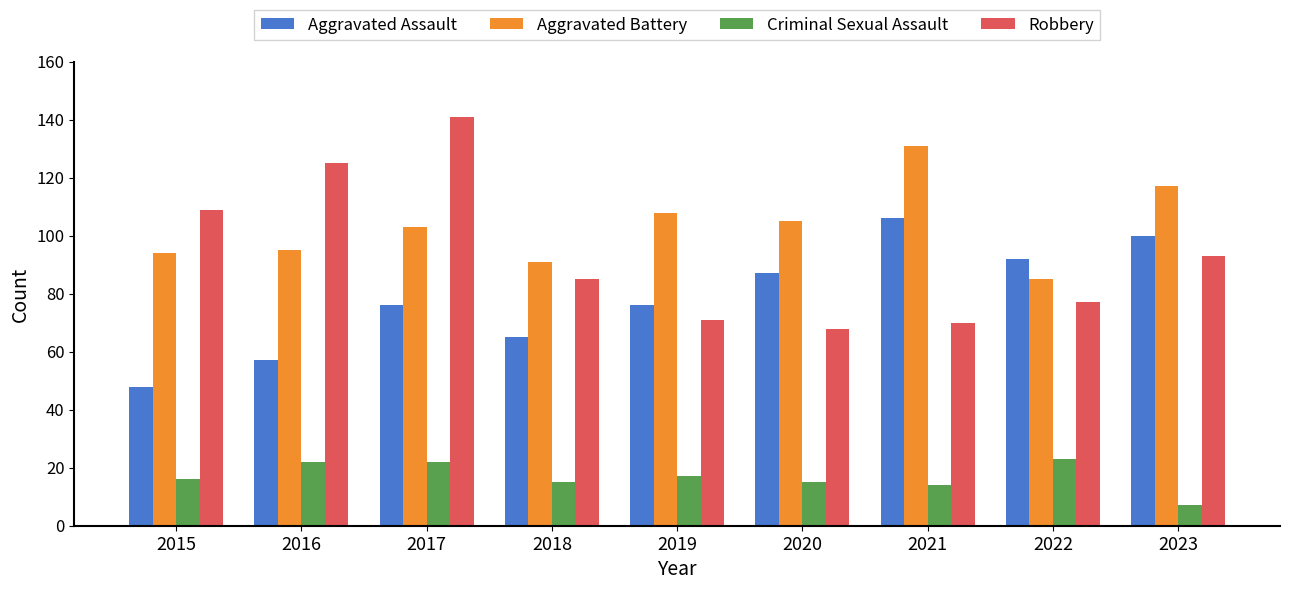

True or false: Criminal Sexual Assault has a value of 4 at 2021.

False